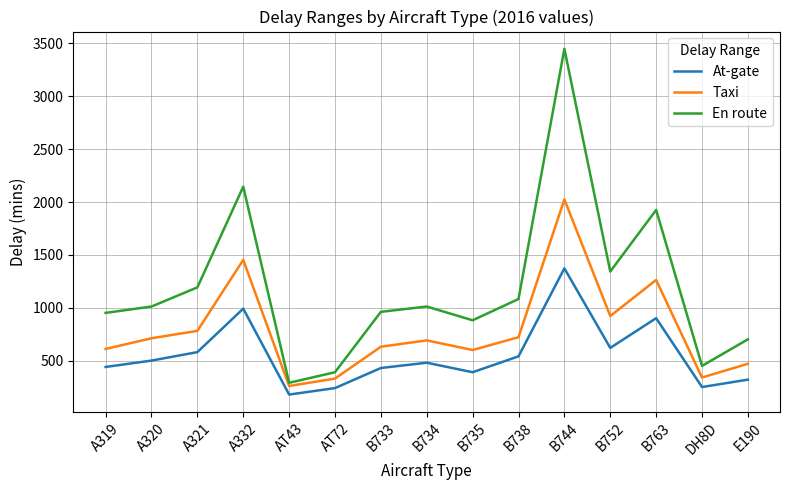

The value of Taxi at B738 is 455. True or false?

False